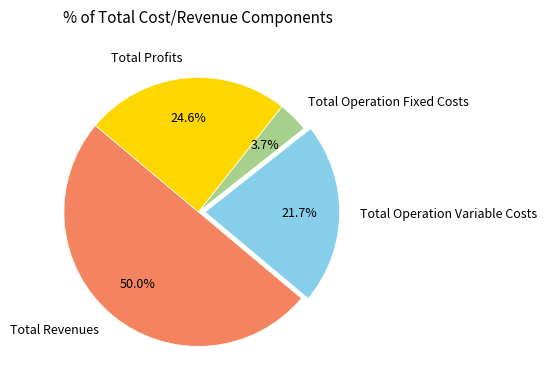

Combined, what portion of the pie is Total Profits and Total Revenues?

74.6%